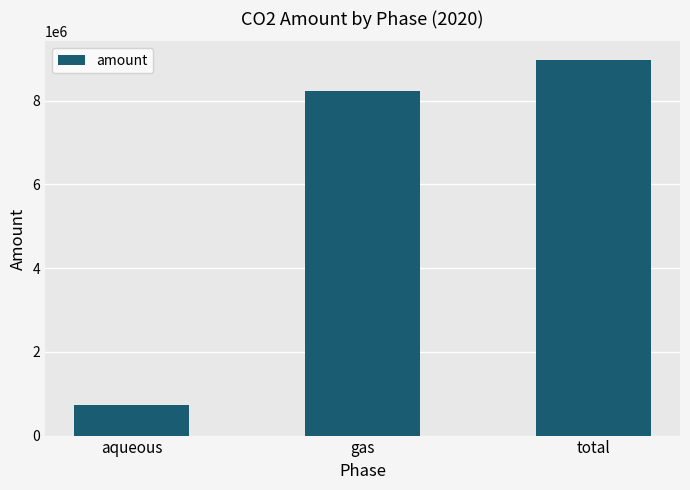

Count the number of values greater than 8235749.

2